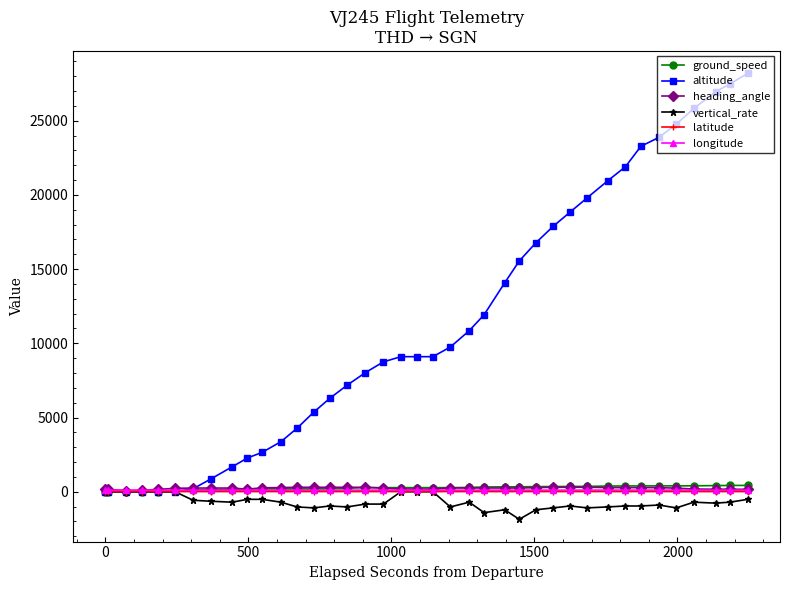

True or false: ground_speed has more than 1 points higher than both neighbors.

True